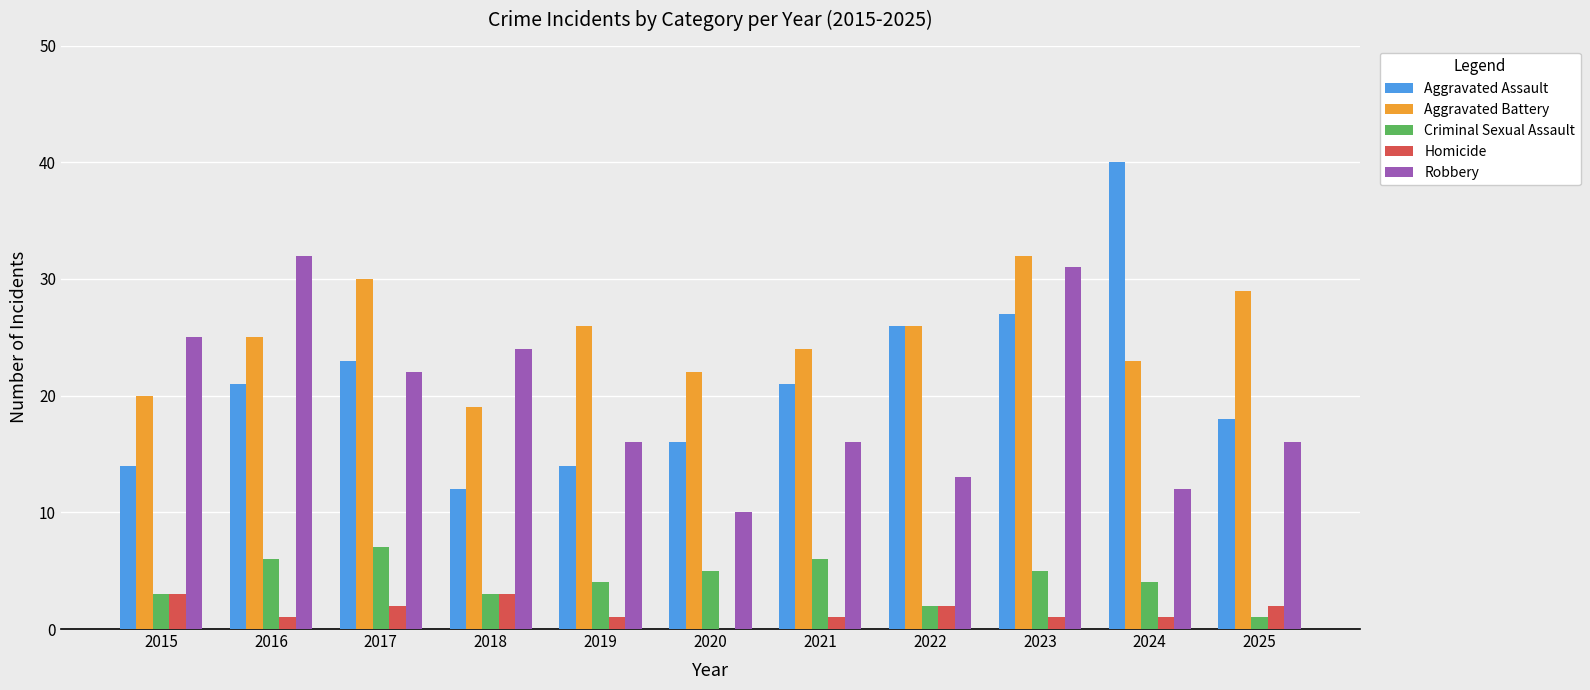

What is the spread (max minus min) of values at 2017?

28